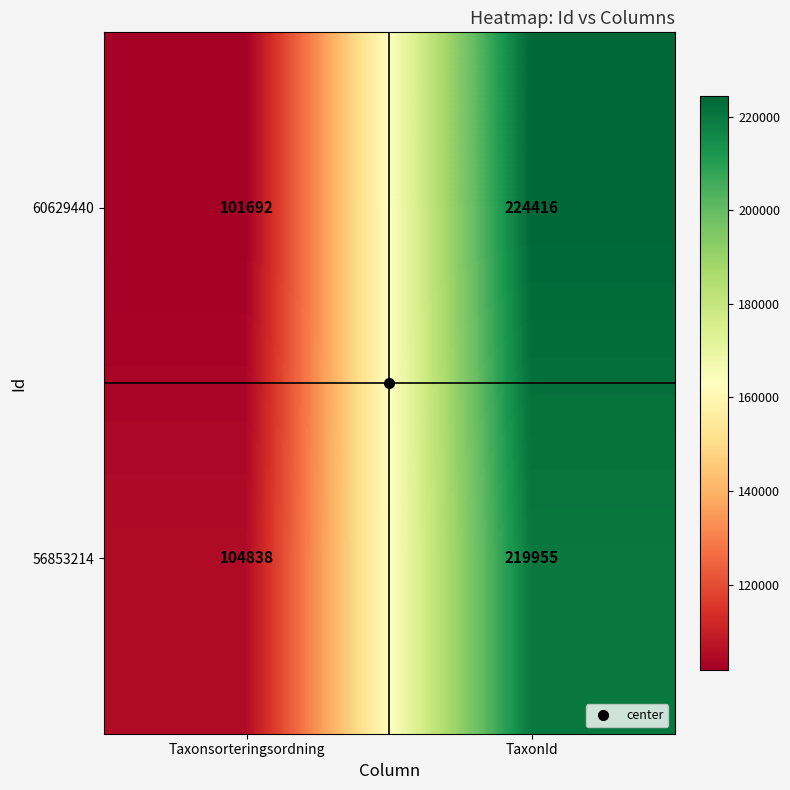

Which category has the lowest value across all series?

Taxonsorteringsordning